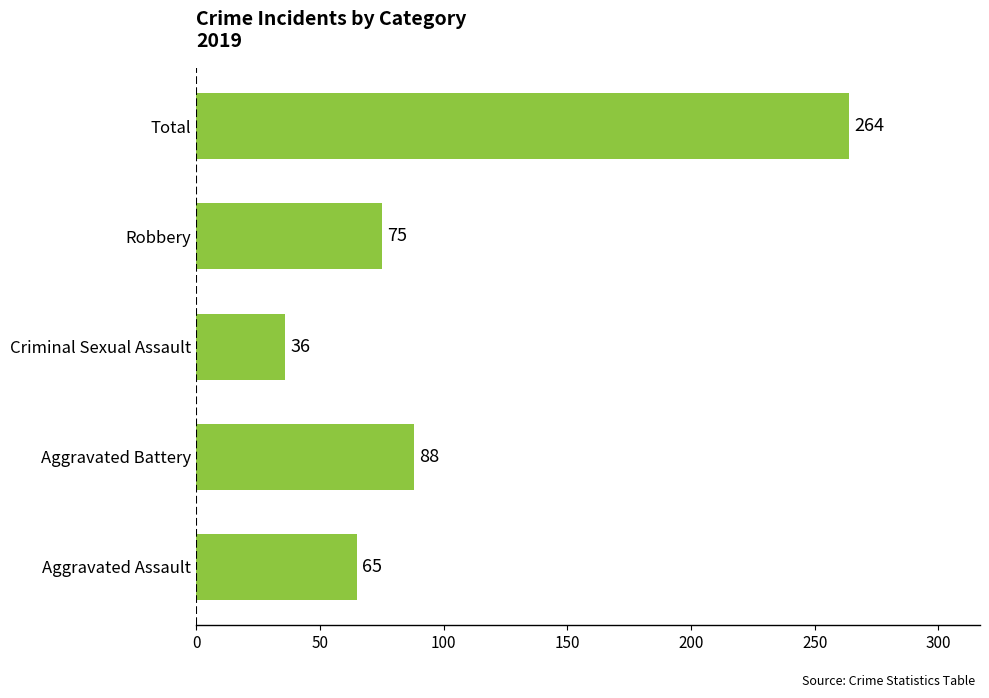

Reading top to bottom, what are all the values shown in this chart?

264	75	36	88	65